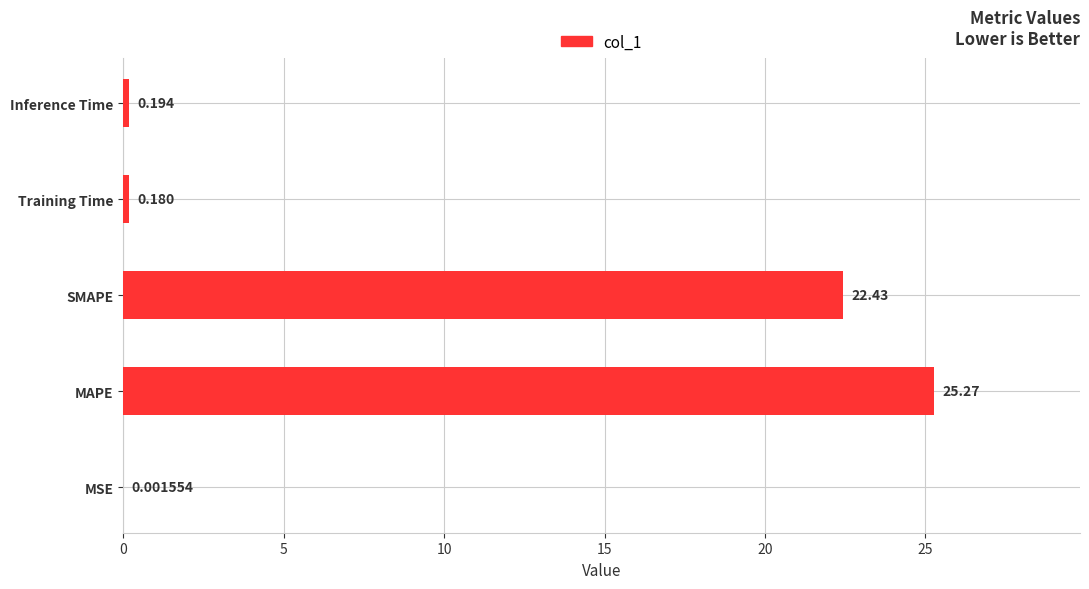

Between Inference Time and MSE, which is larger?

Inference Time